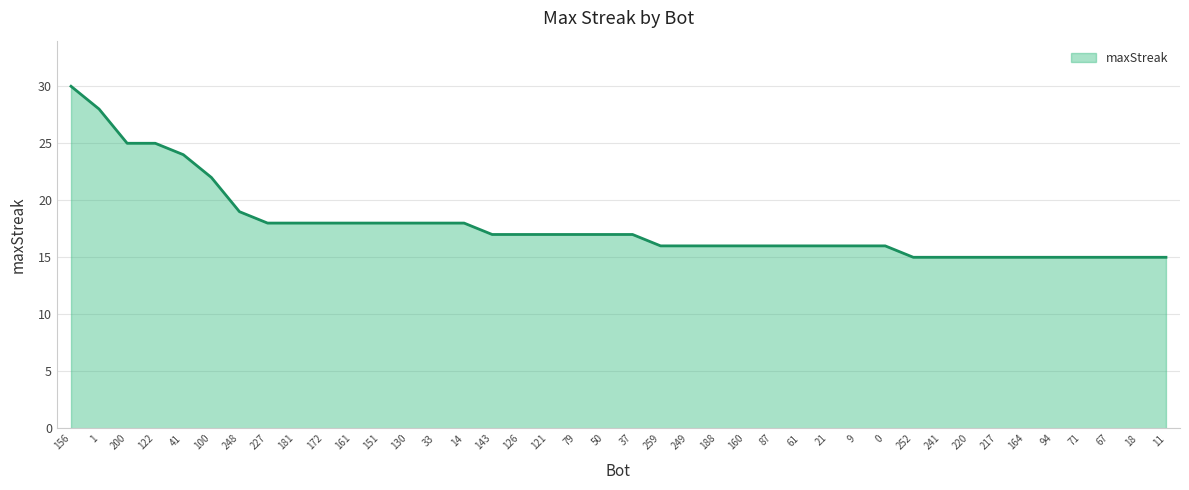

What position from the left is 11?

40